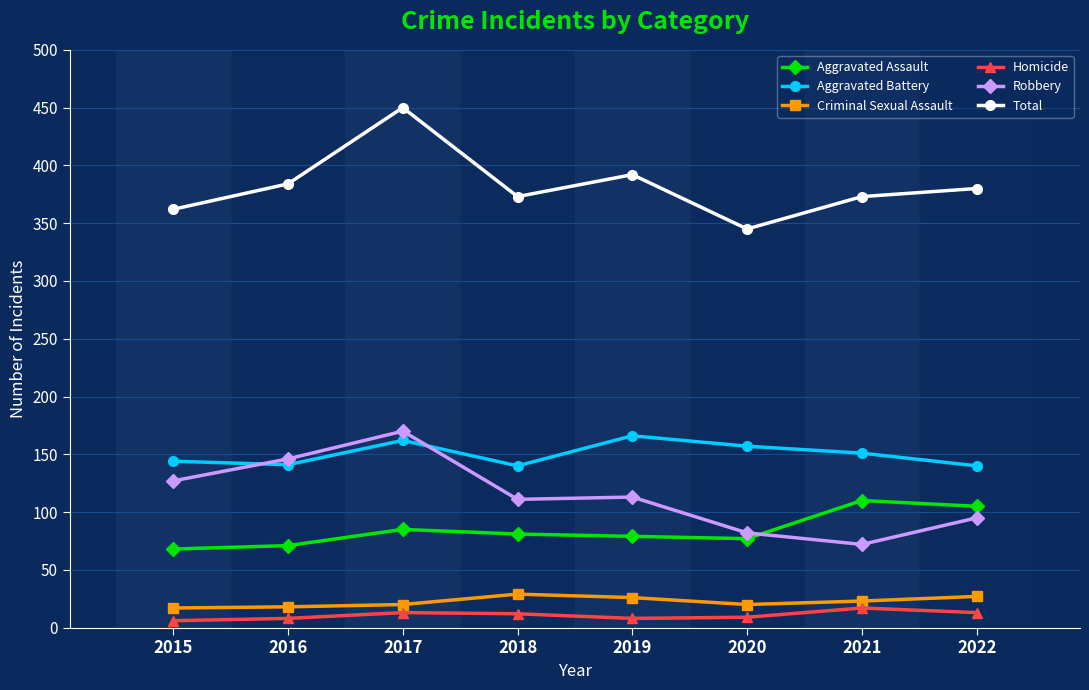

At which category is the sum across all series the highest?

2017